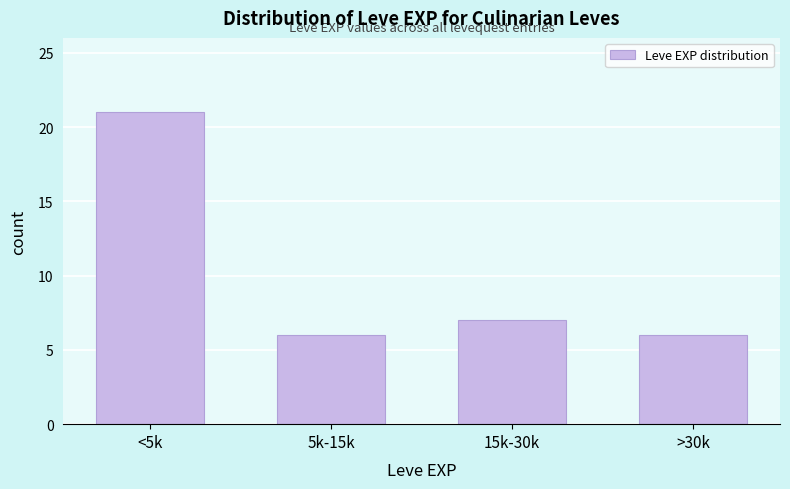

Reading left to right, transcribe all the data shown in this chart.

21	6	7	6